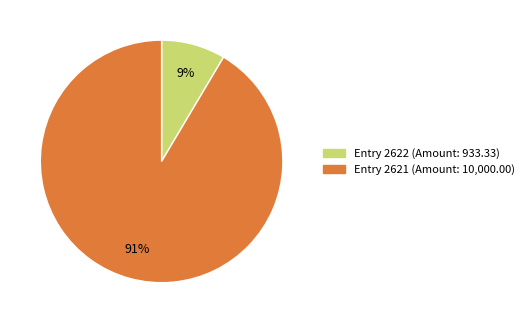

To the nearest percent, what is the average slice percentage?

50%